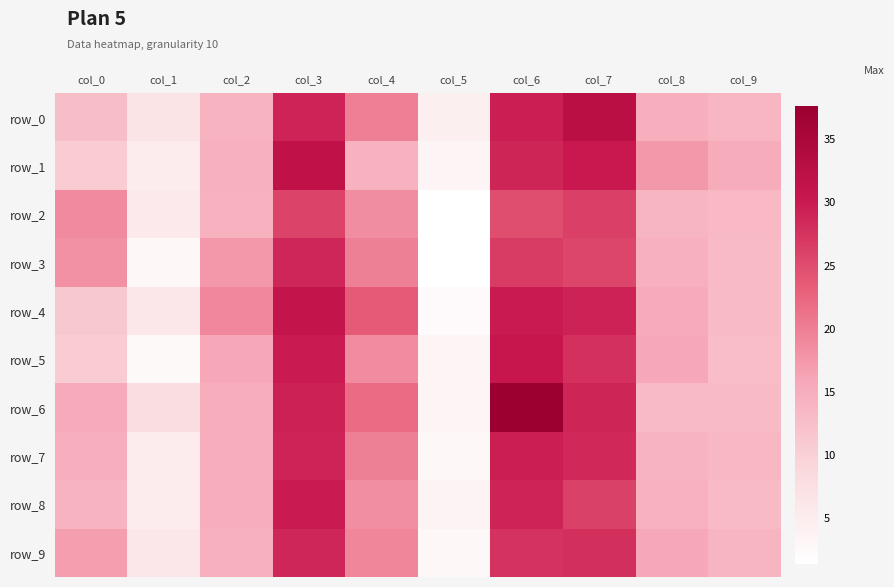

Between col_2 and col_6, which series saw the biggest shift?

row_6